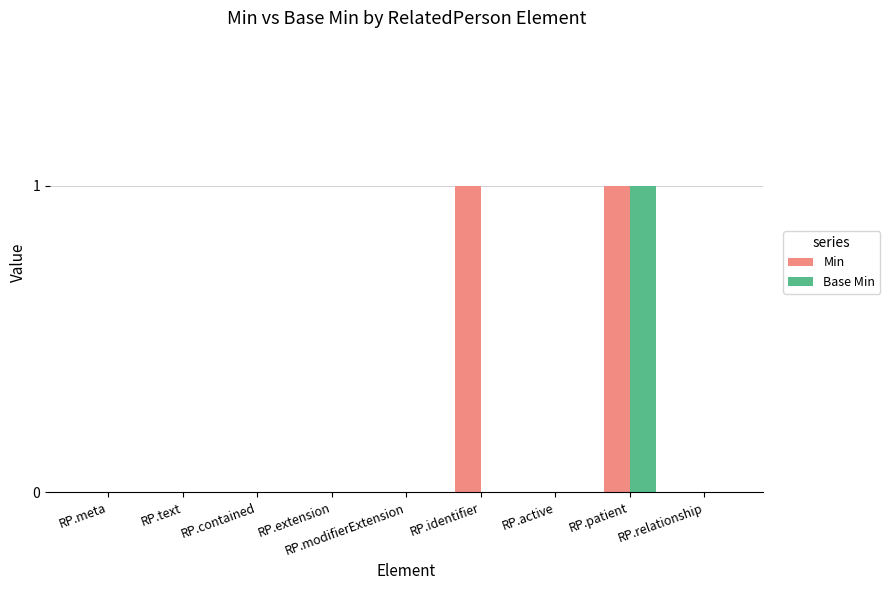

Which category has the highest value in the Base Min series?

RP.patient